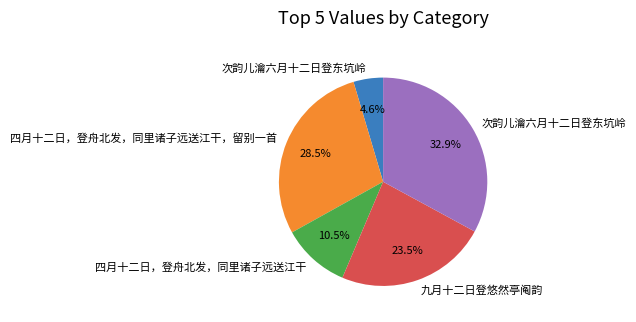

Does any single category account for the majority?

No